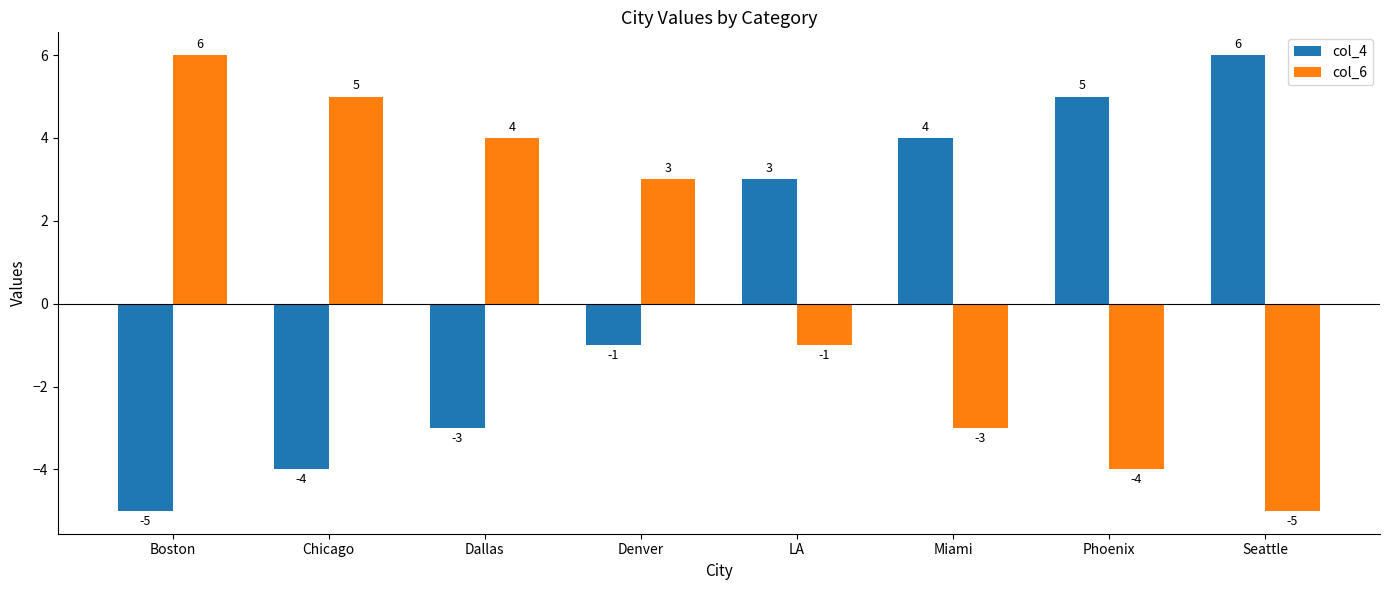

What is the value of the col_6 bar at the 8th from the left?

-5